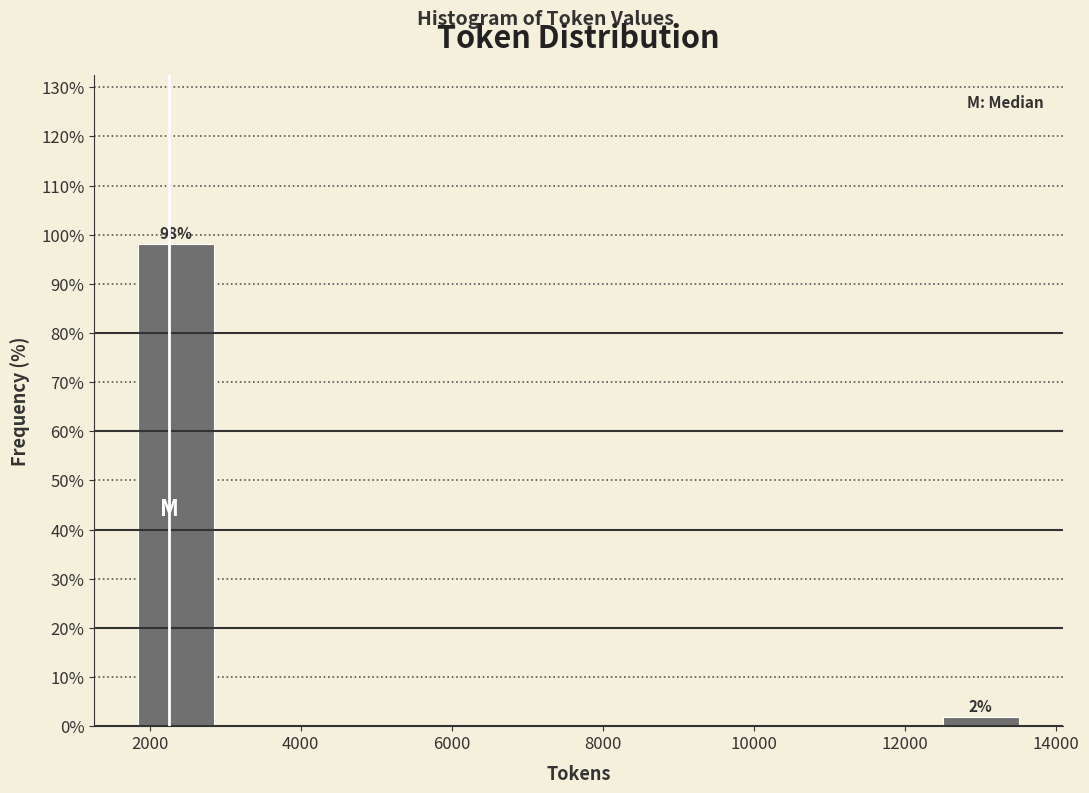

Over which range of the x-axis is the bar tallest?

1800 to 3000